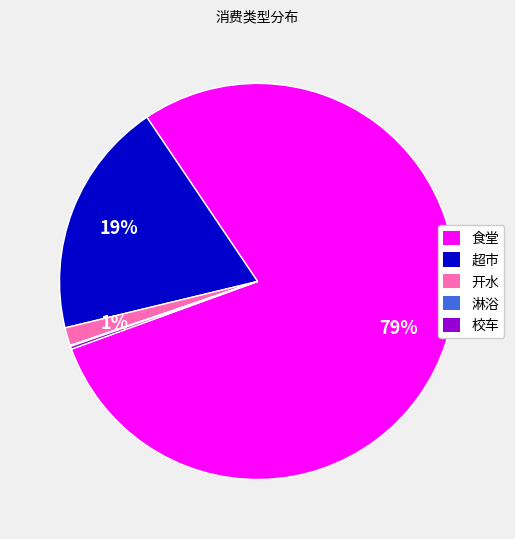

To the nearest percent, what percentage of the pie is 超市?

19%